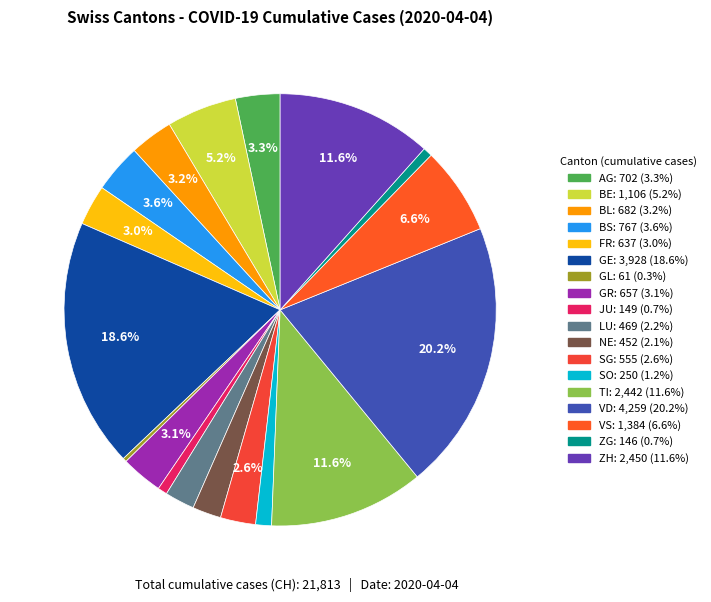

Does any single category account for the majority?

No